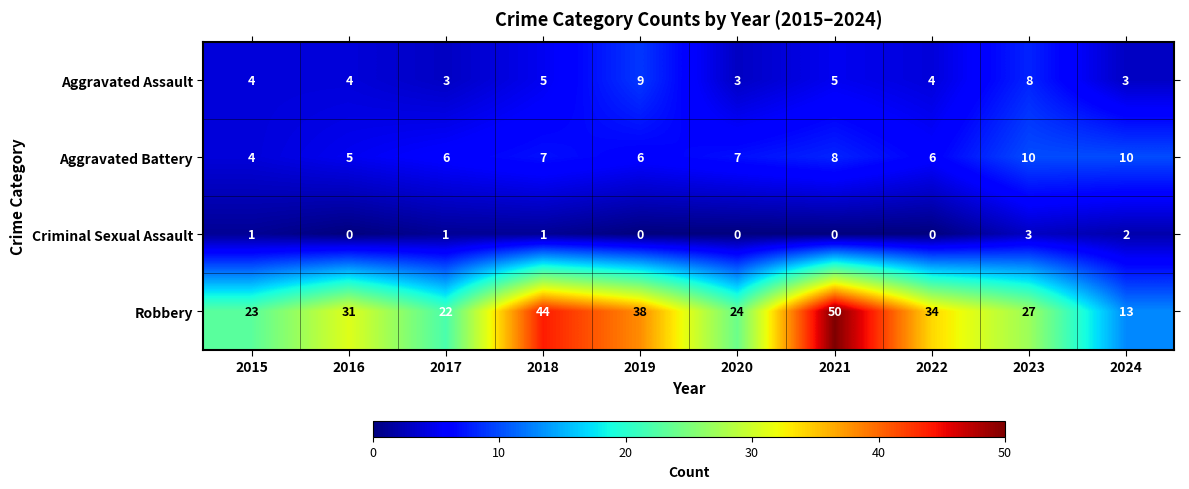

Is the value of Aggravated Assault at 2015 greater than the value of Robbery at 2021?

No